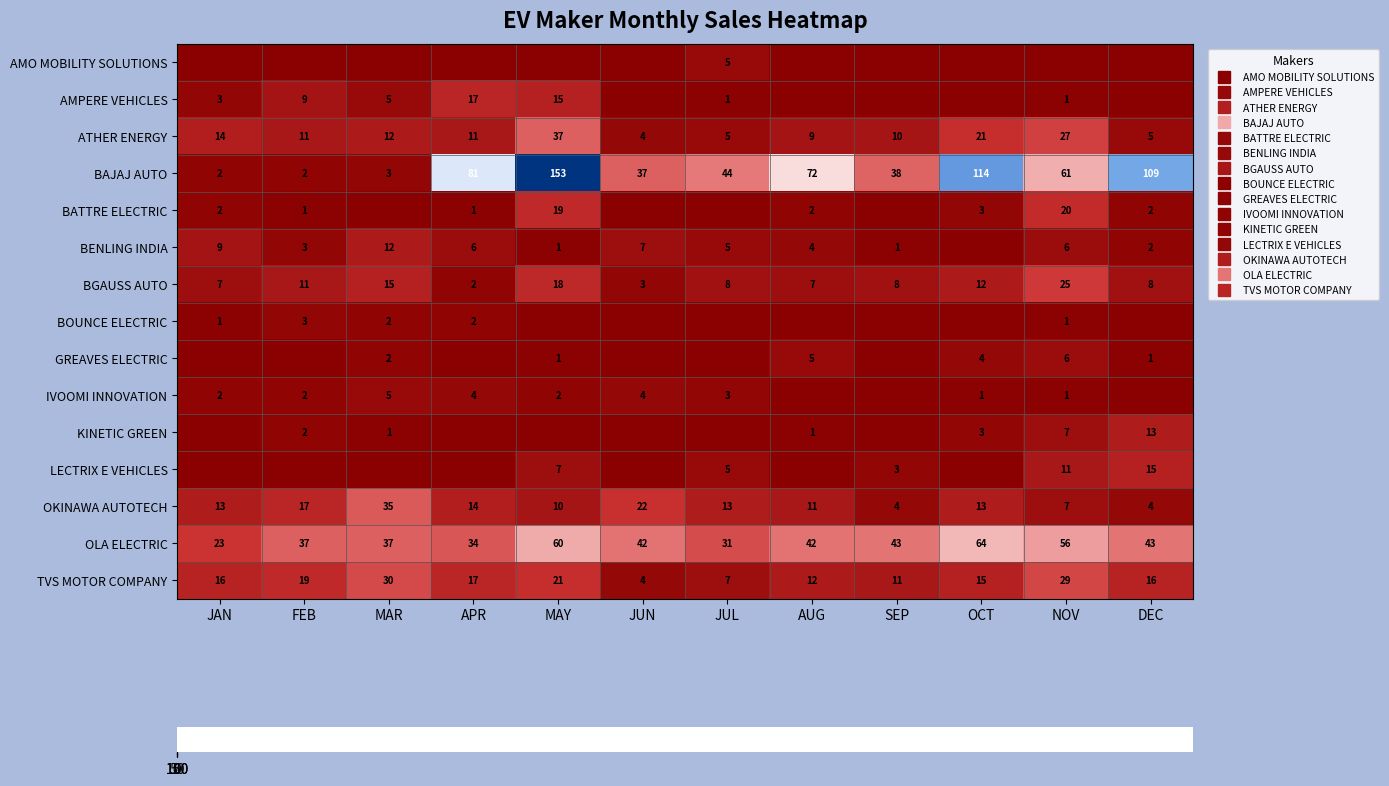

What is the difference between the second highest and second lowest values in the IVOOMI INNOVATION series?

4